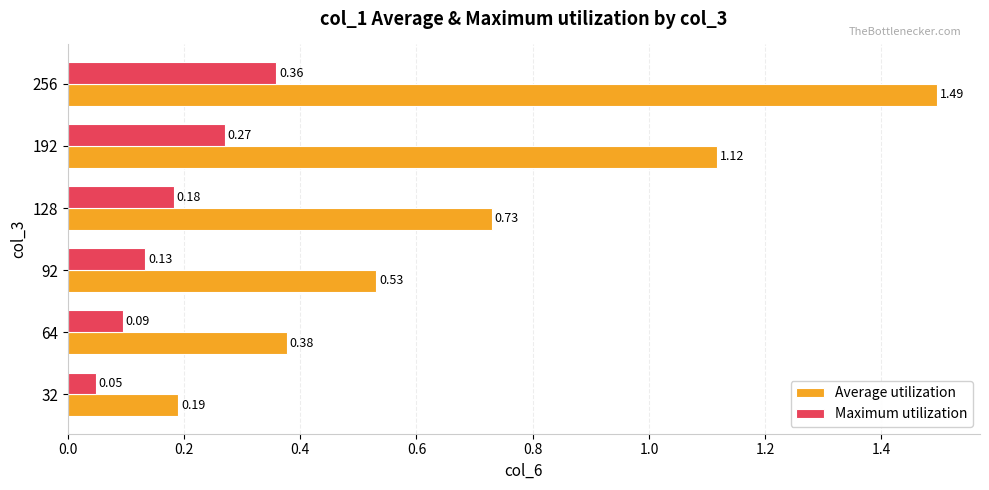

What is the difference between the Average utilization values at 92 and 192?

0.6